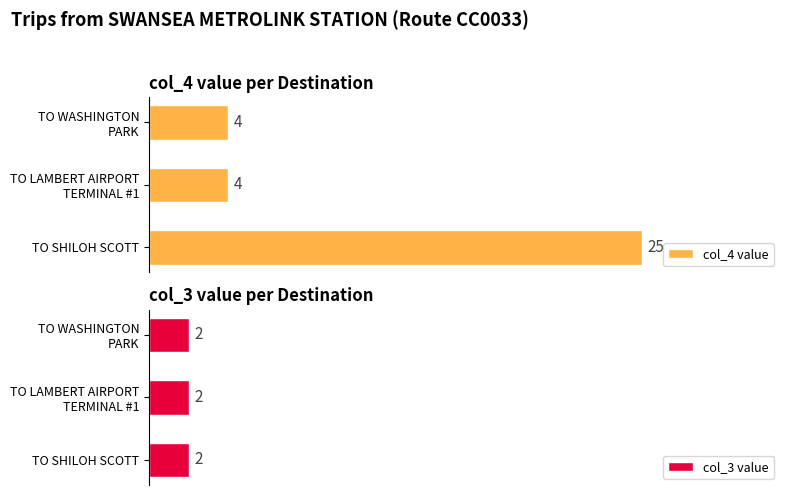

How many distinct data groups are displayed?

2